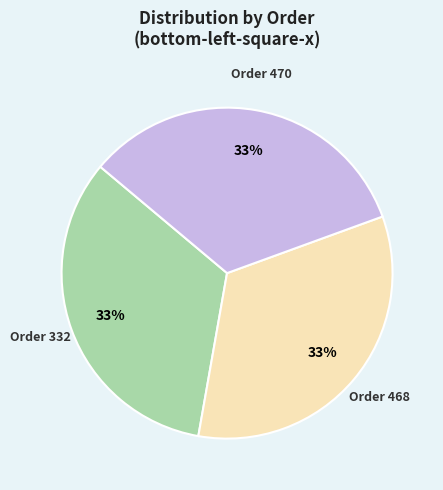

Is there any slice that represents more than half of the pie?

No